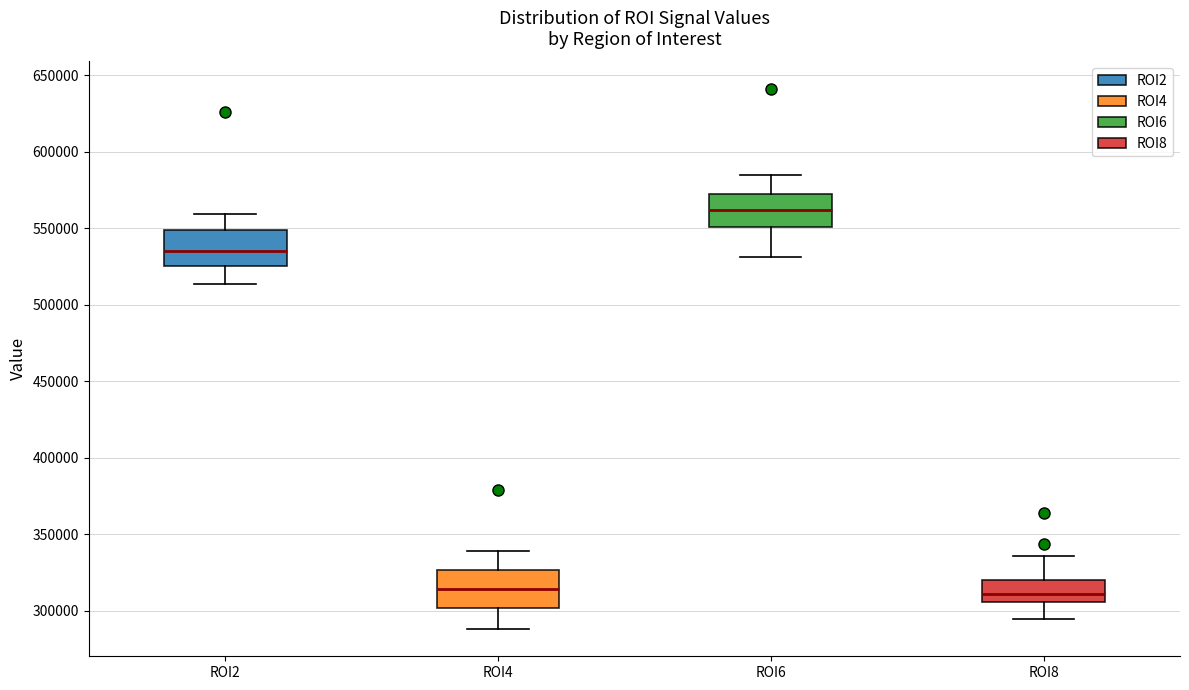

Where is the upper edge of the box for ROI8 on the y-axis? The values are not printed on the chart, so give them approximately, as read against the axis.

320000